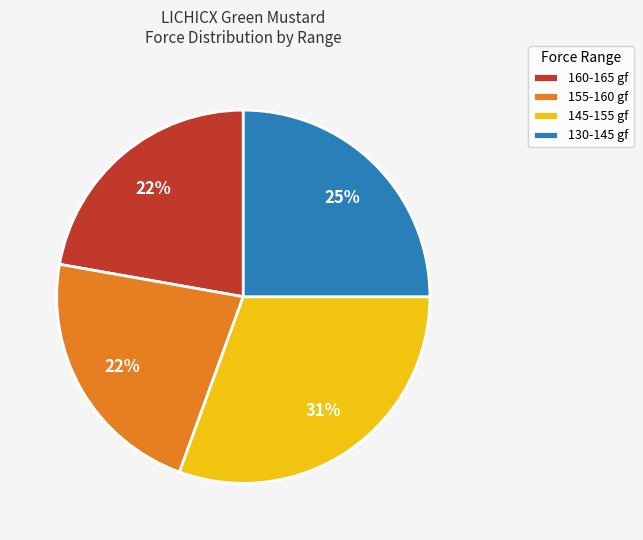

Do 130-145 gf and 145-155 gf together represent more than half of the pie?

Yes